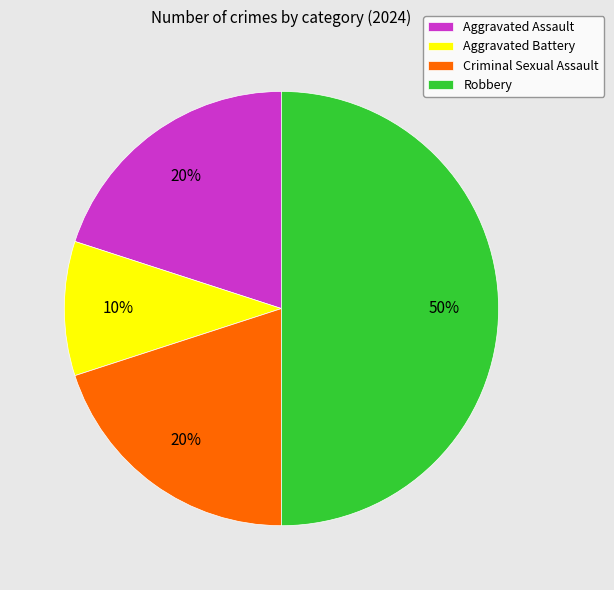

Combined, do Aggravated Battery and Robbery account for over 50%?

Yes